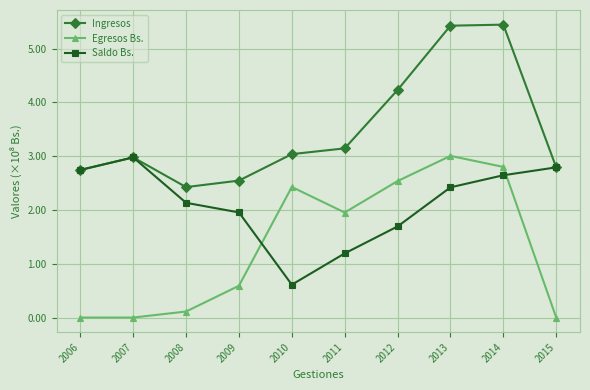

Reading left to right, transcribe all the data shown in this chart.

Ingresos: 2006=274387374	2007=297721351	2008=242494155	2009=254583206	2010=303792776	2011=314503342	2012=423042893	2013=542552644	2014=544504942	2015=279172109
Egresos Bs.: 2006=0	2007=0	2008=11177689	2009=59061727	2010=242706517	2011=195263789	2012=253708081	2013=300504366	2014=279996726	2015=0
Saldo Bs.: 2006=274387374	2007=297721351	2008=213316466	2009=195421479	2010=61086258	2011=119239553	2012=169334812	2013=242048278	2014=264508216	2015=279172109